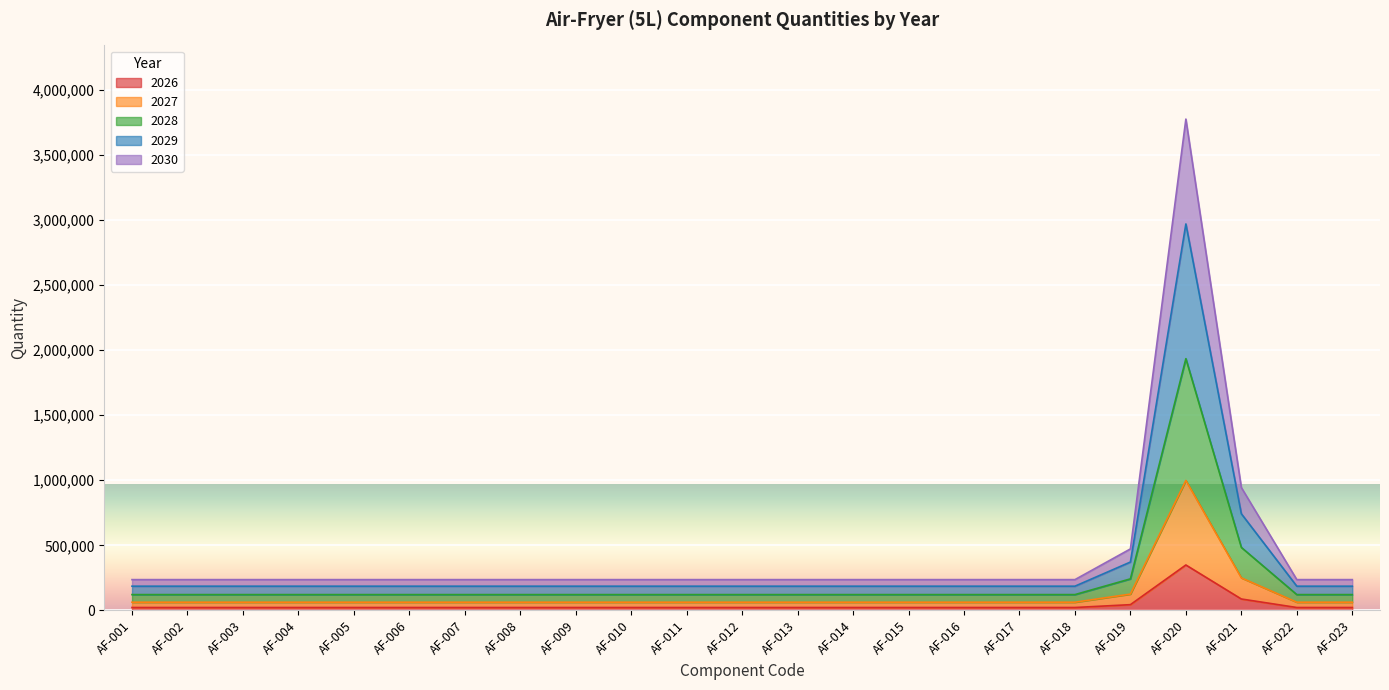

What are all the series names shown in the legend?

2026, 2027, 2028, 2029, 2030